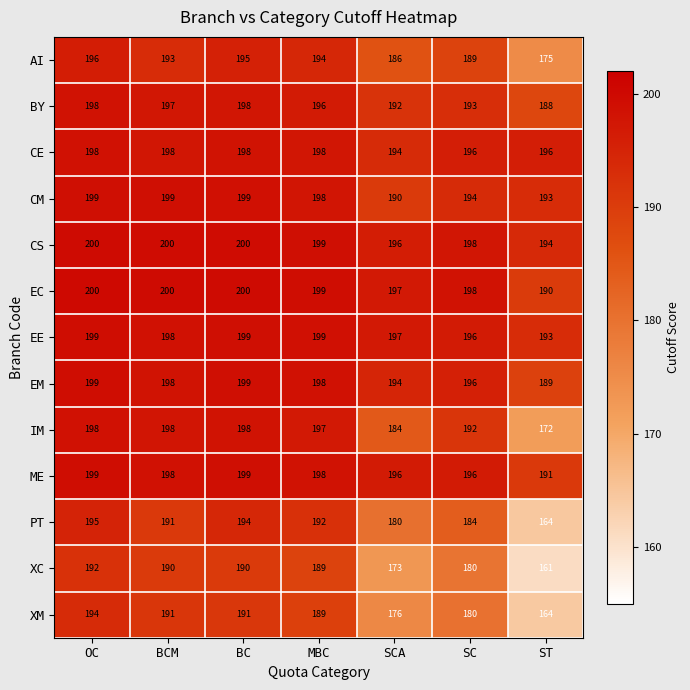

What is the minimum value shown in the chart?

161